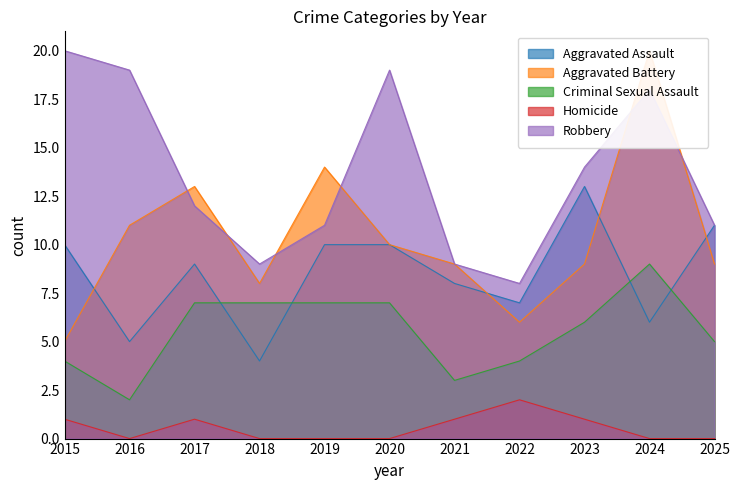

How many lines are shown in the chart?

5